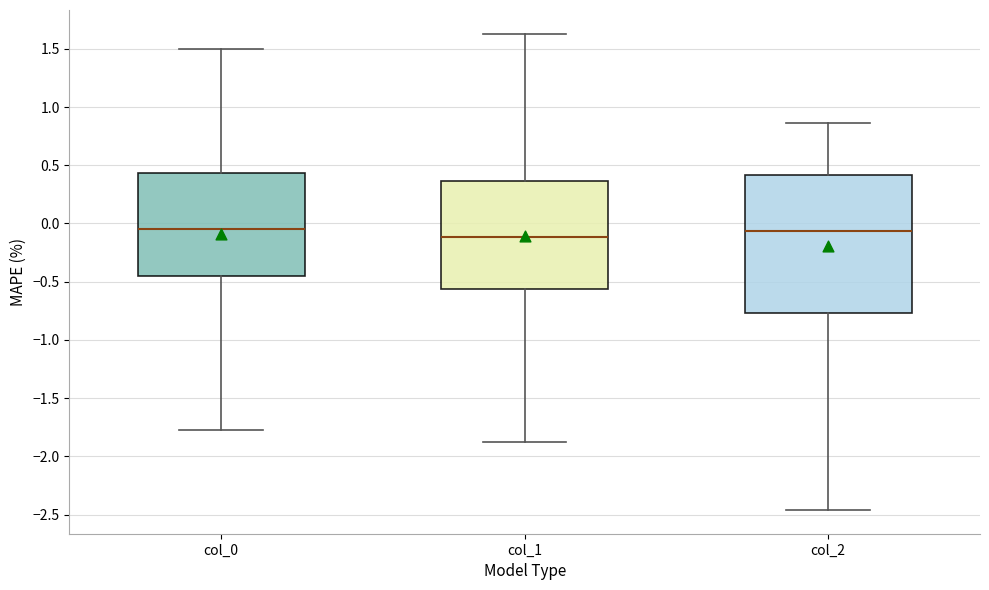

Comparing the boxes themselves (not the whiskers), which one is the tallest?

col_2